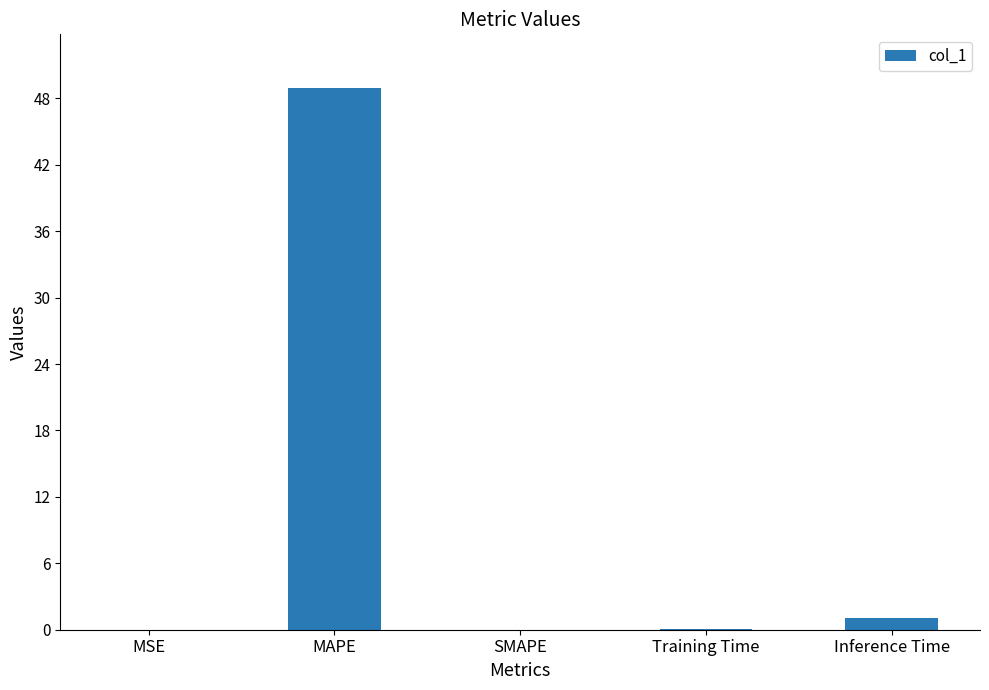

True or false: the data shows 48.9 at MAPE.

True